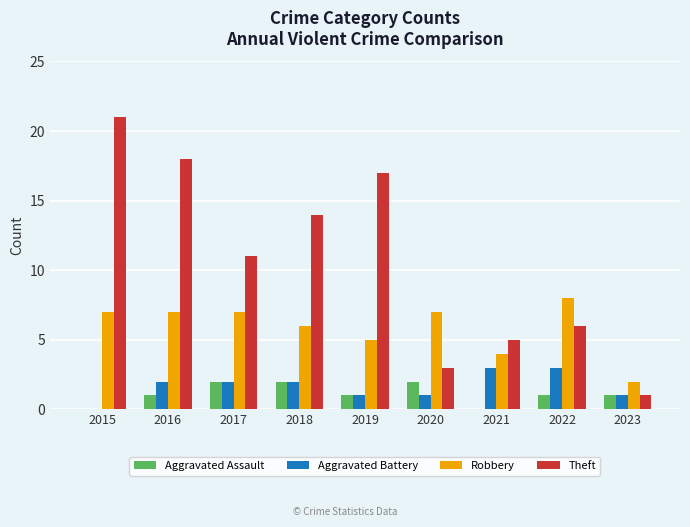

Which series has the largest total across all categories?

Theft